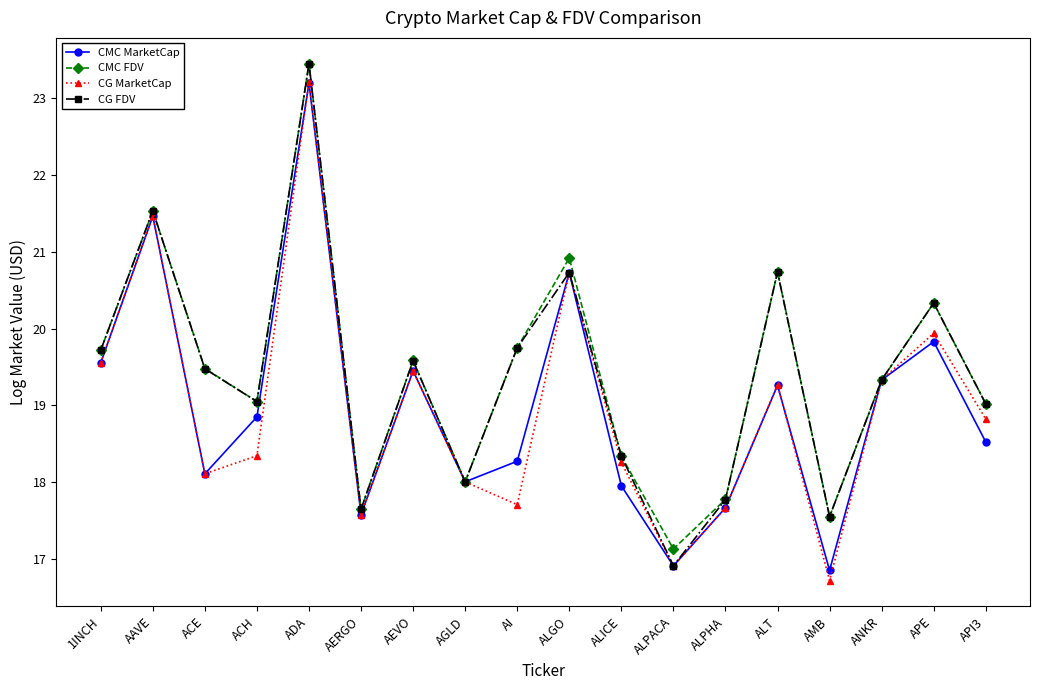

What is the highest value of the CG MarketCap series?

23.2